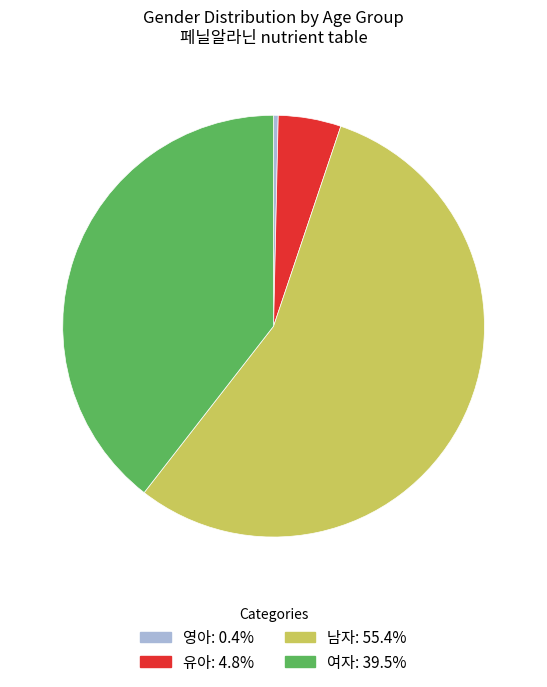

Does any single category account for the majority?

Yes